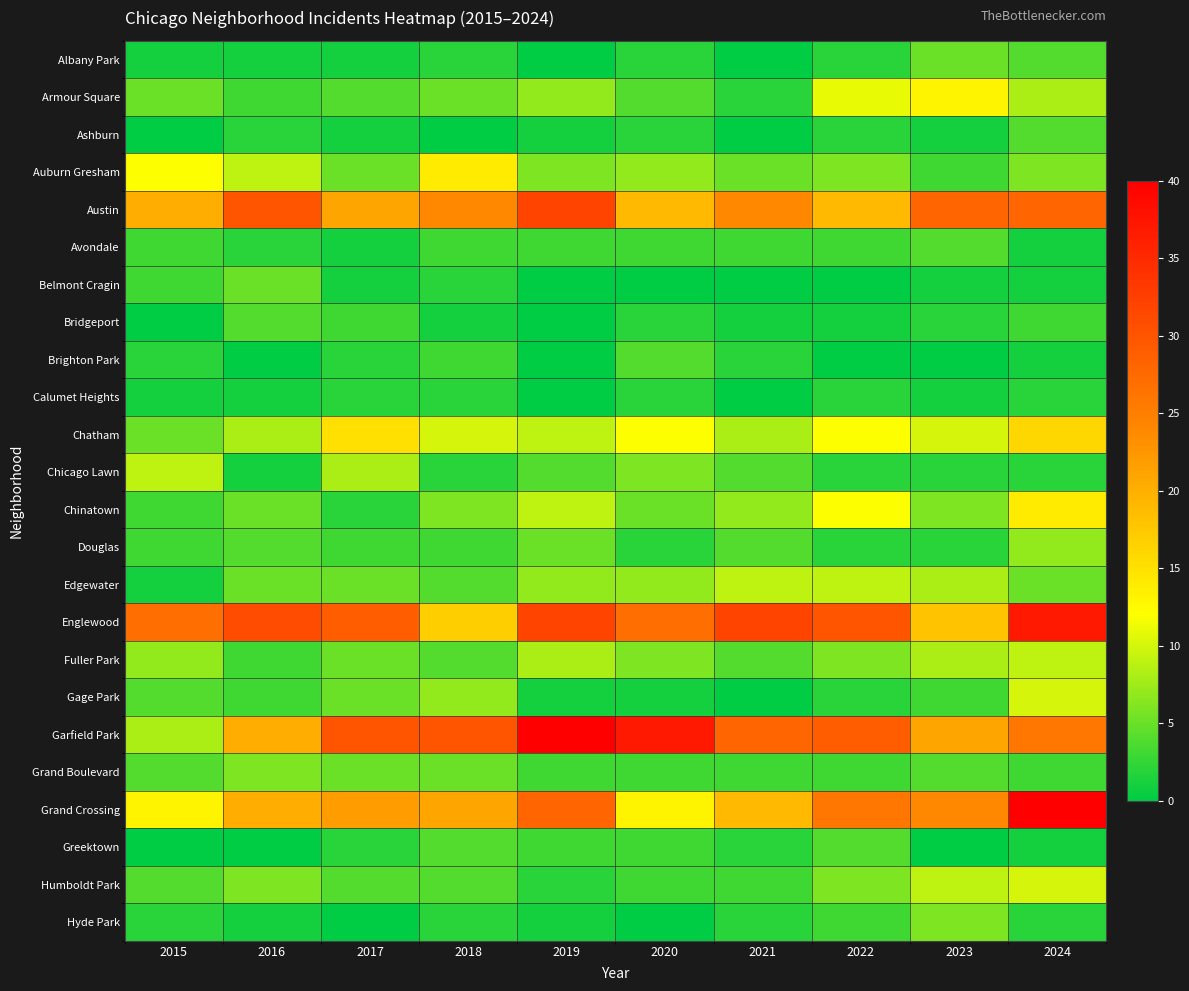

What is the total value across all series at 2022?

192